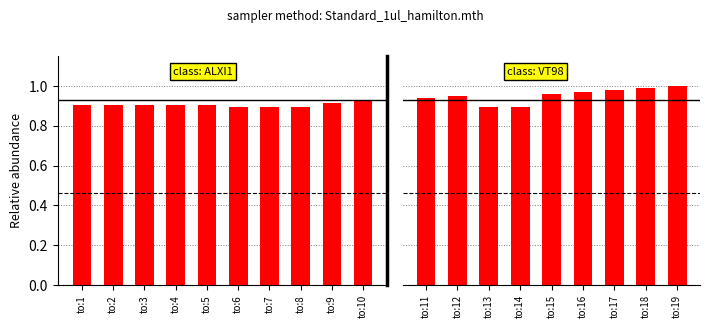

Read the value at to:4.

0.9